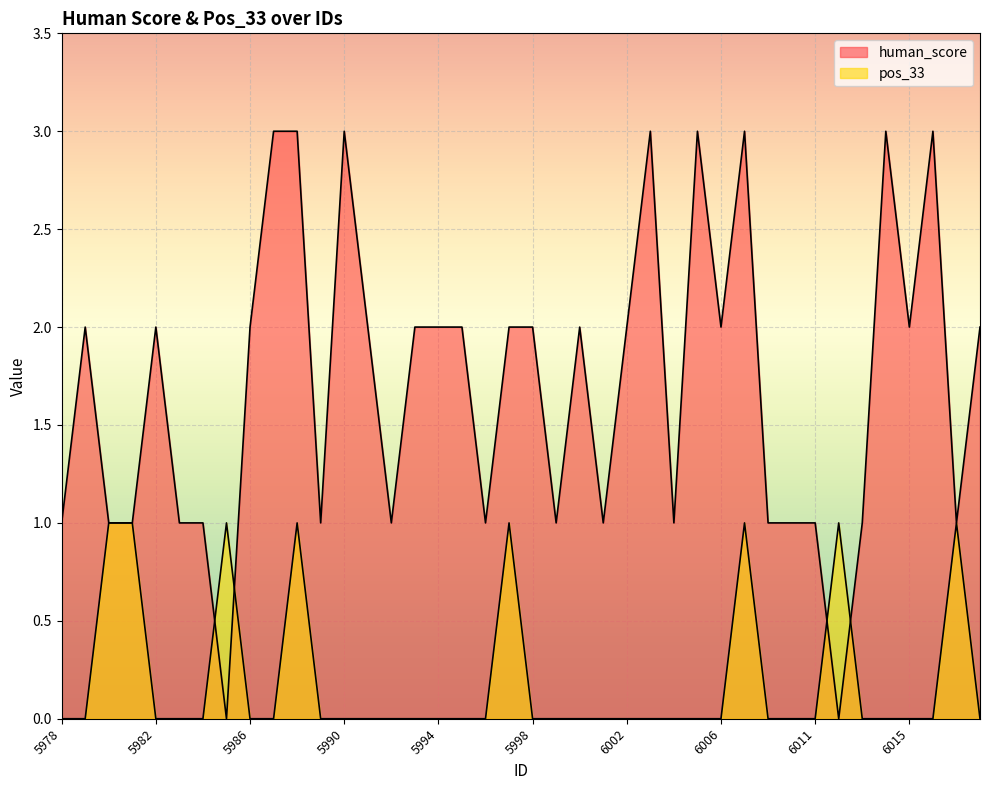

Rank the series by their maximum value, from lowest to highest.

pos_33, human_score